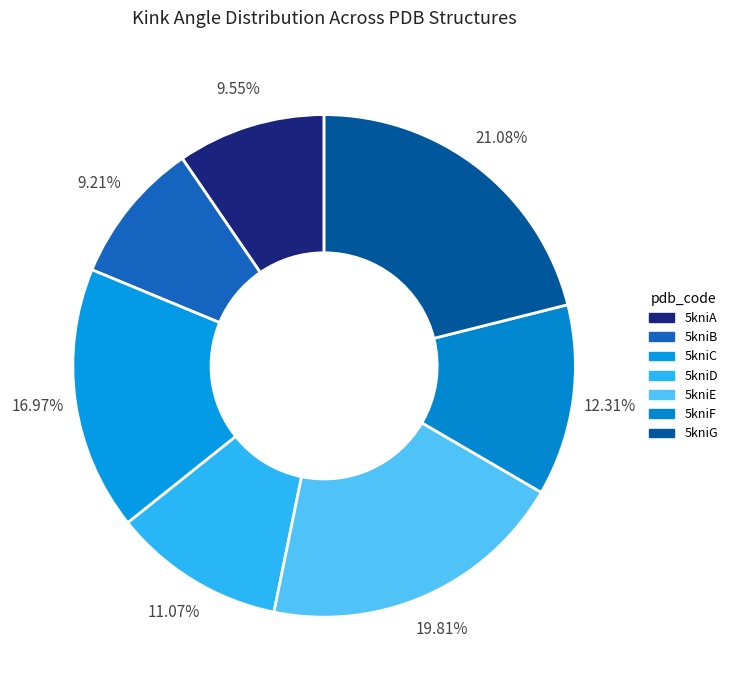

How many segments does this pie chart have?

7